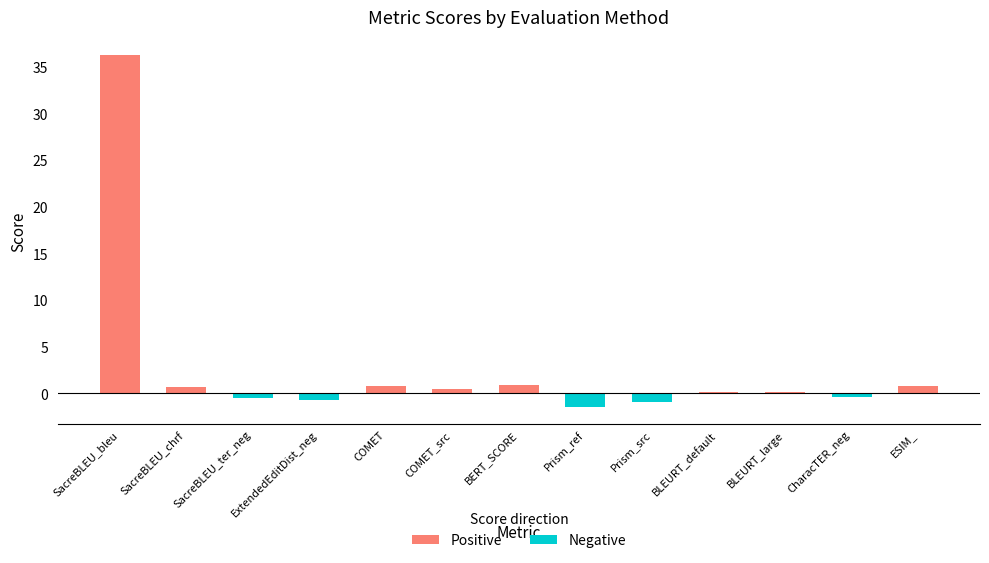

What is the label of the 6th bar from the left?

COMET_src